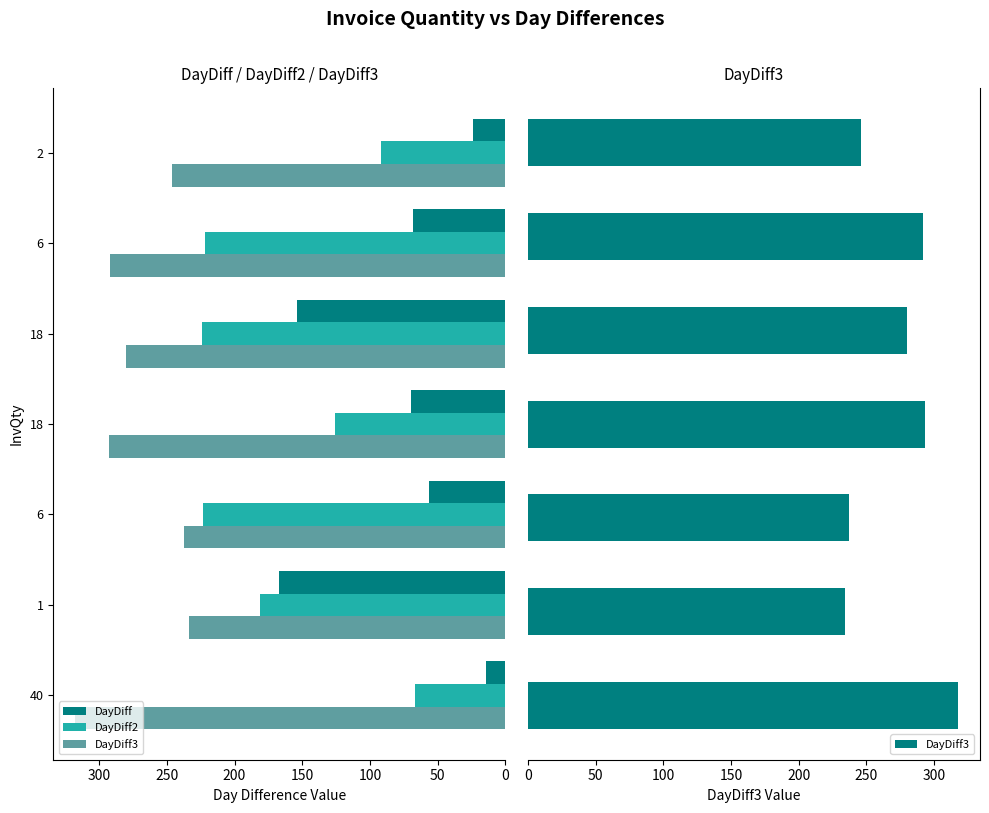

What is the value of the DayDiff3 bar at the 4th from the left?

293